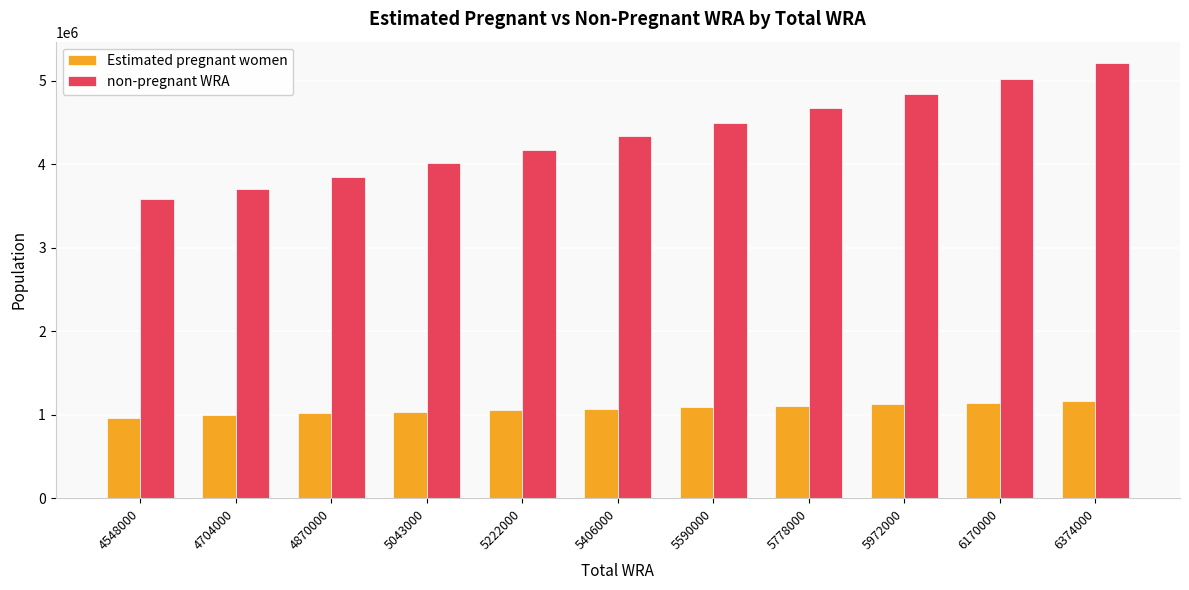

What is the total value across all series at 6374000?

6374000.0